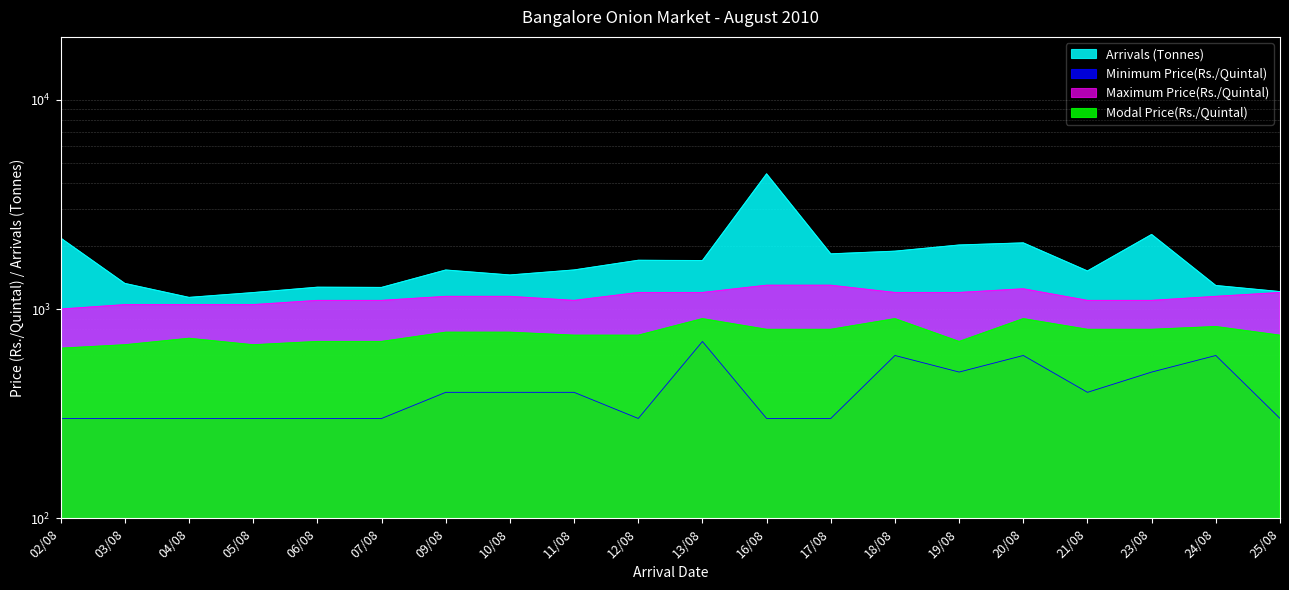

What is the maximum value for Maximum Price(Rs./Quintal)?

1300